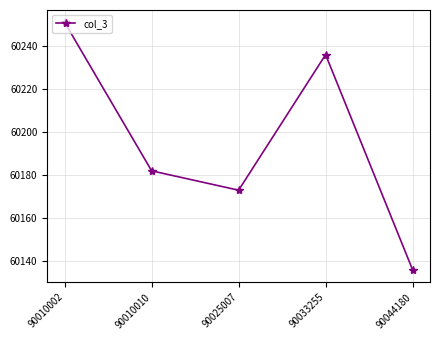

At which category does the chart reach its peak across all series?

90010002